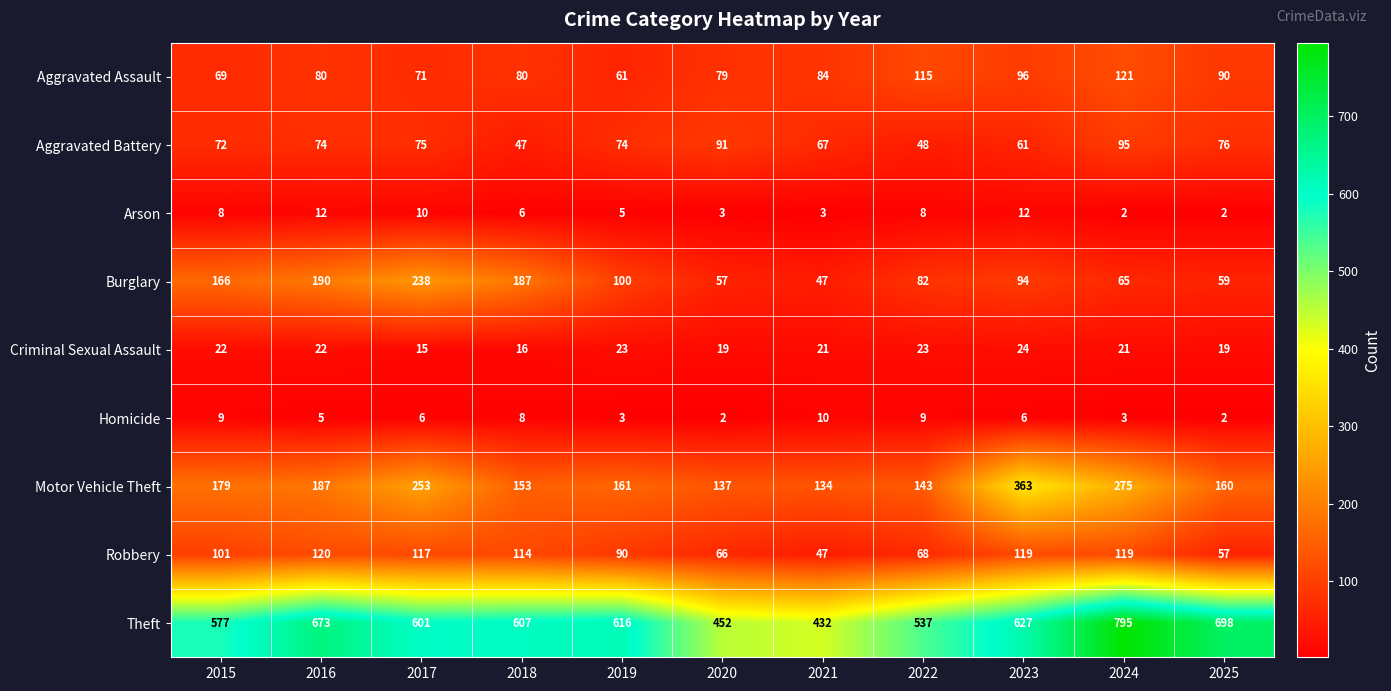

How many data points in Theft are less than 607?

5